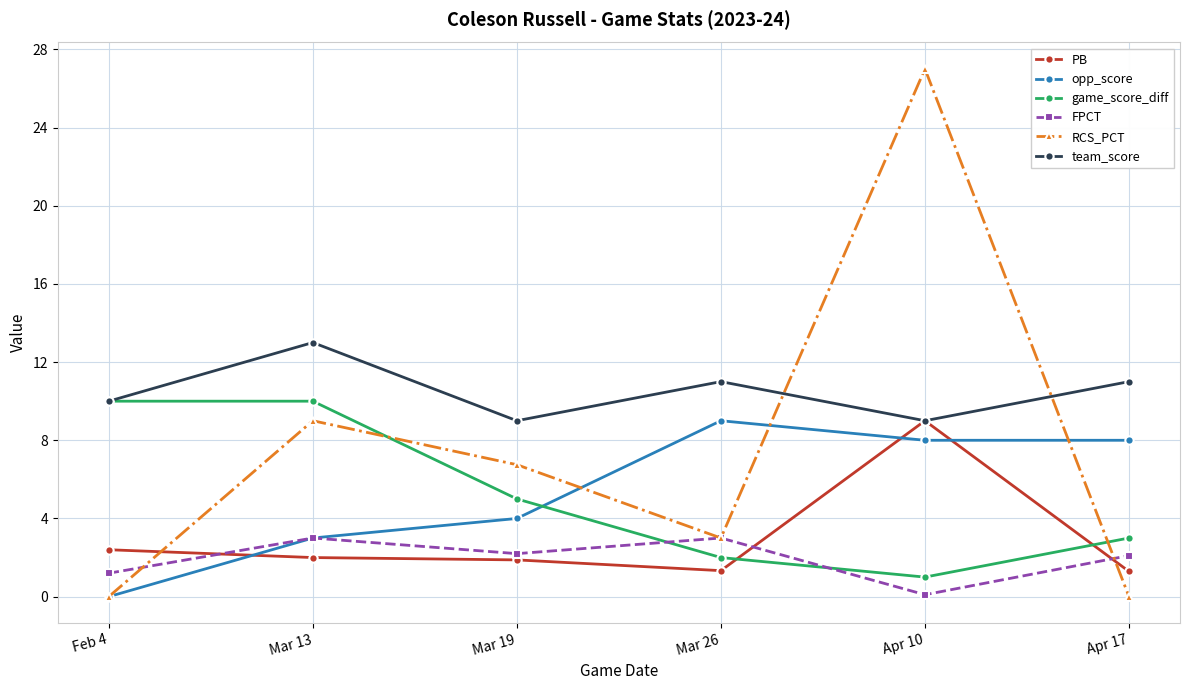

What is the label of the 1st point from the right?

Apr 17